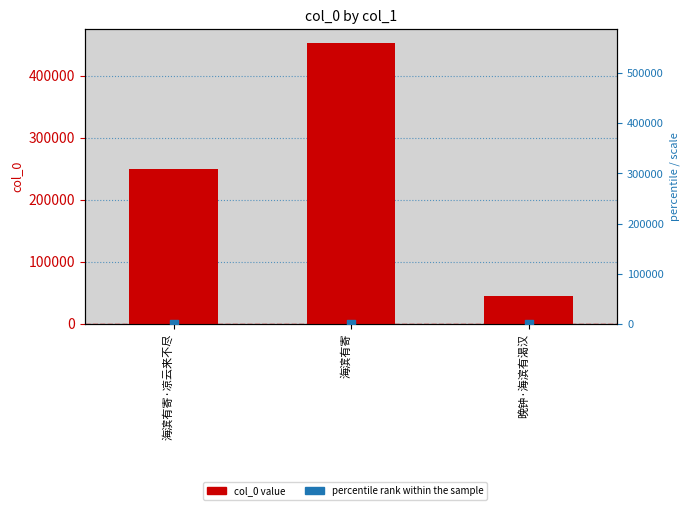

Which series contains the highest Y value?

col_0